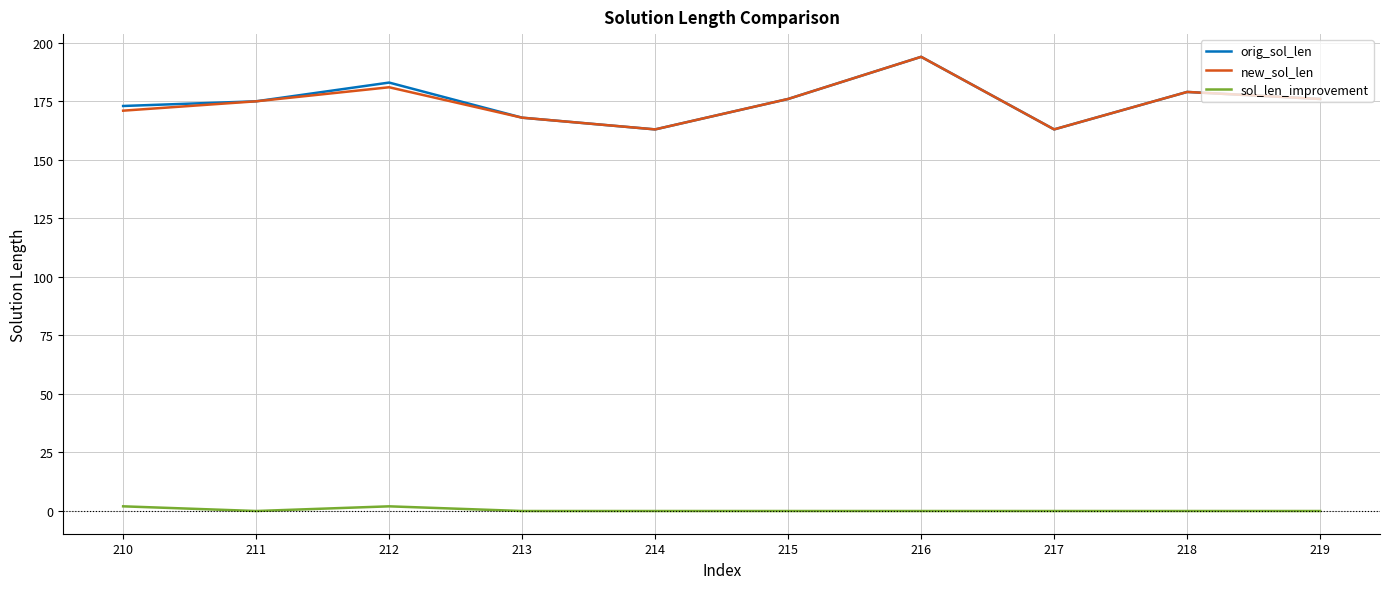

How many lines are shown in the chart?

3